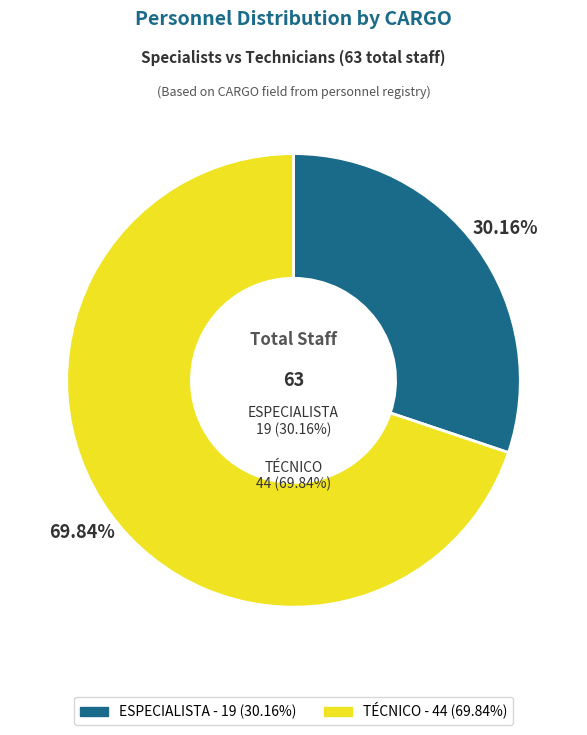

What is the majority slice?

TÉCNICO